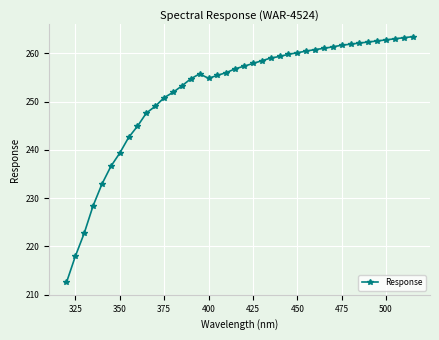

What is the minimum value shown in the chart?

212.5